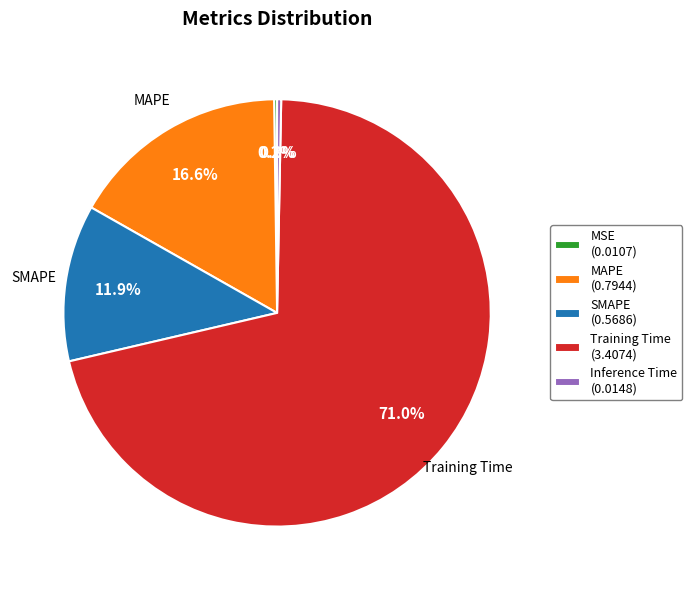

Is there any slice that represents more than half of the pie?

Yes